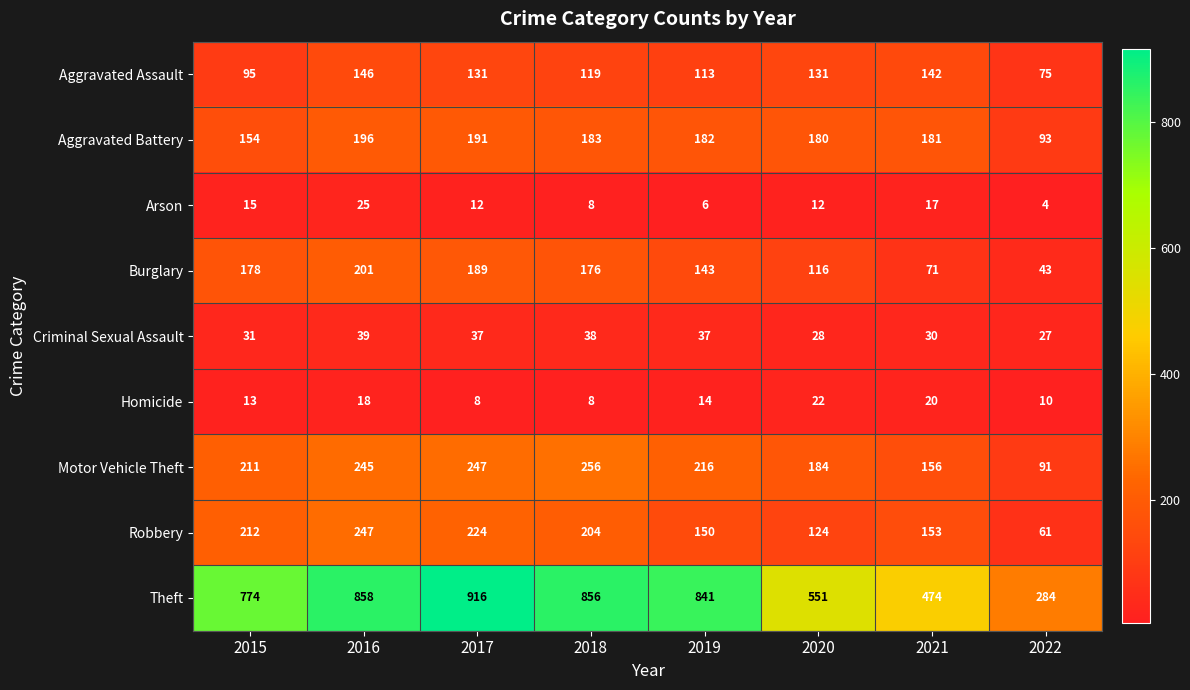

Read the Theft value at 2018.

856